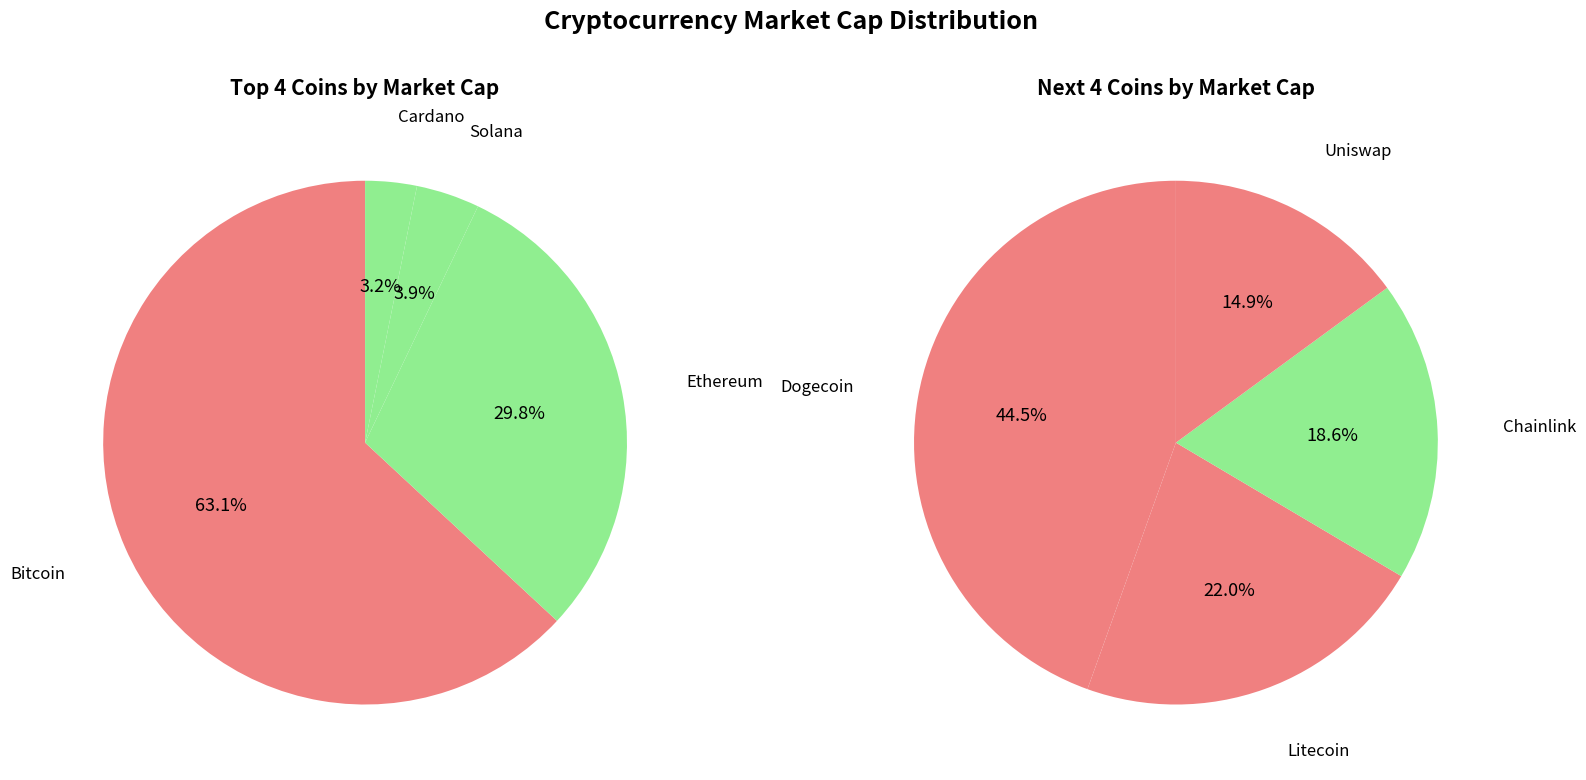

What portion of the pie excludes sol?

96.2%